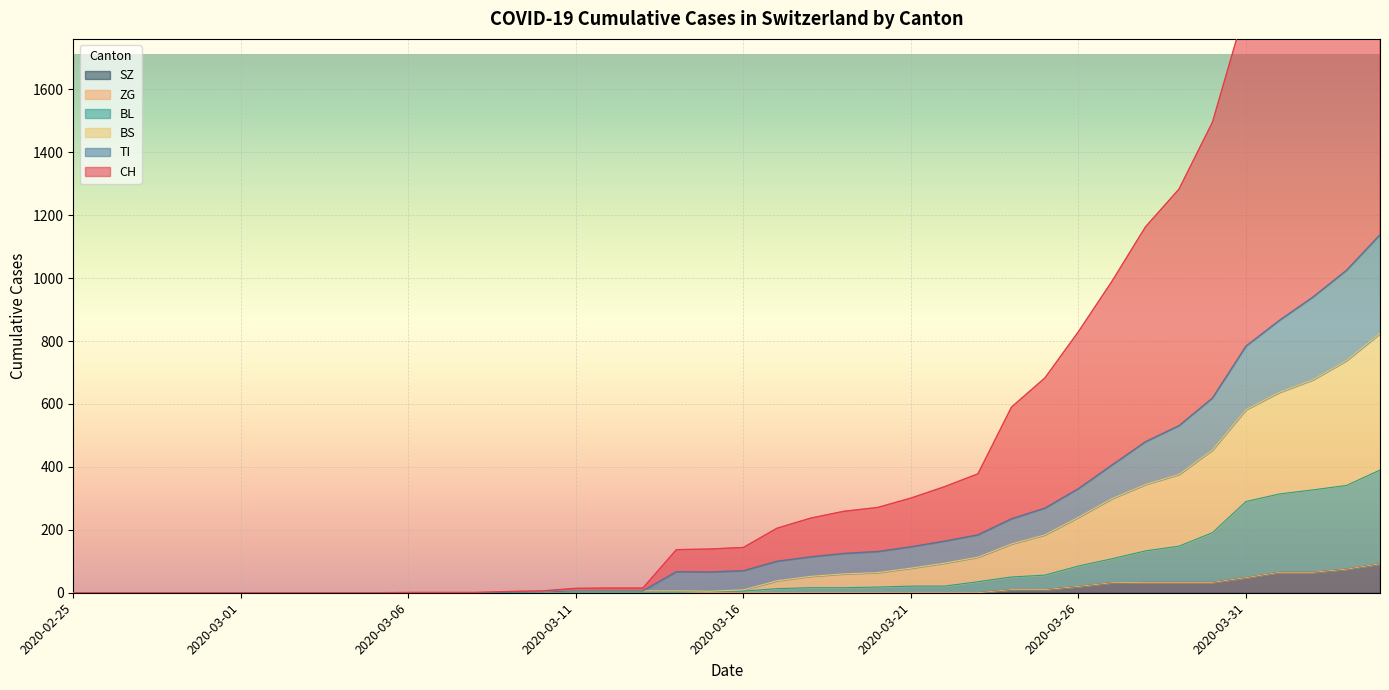

Which series has the largest total across all categories?

CH